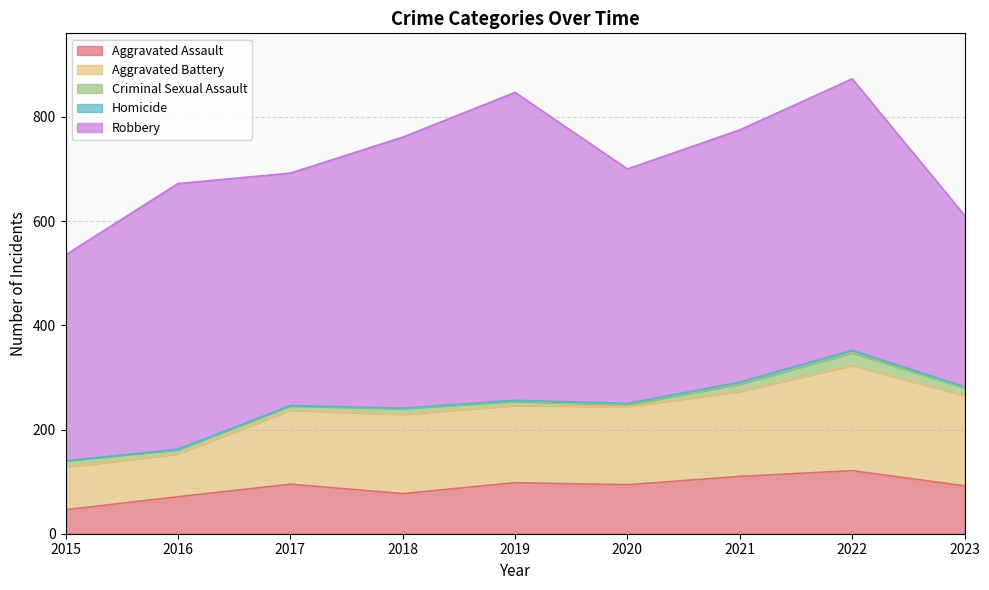

What is the difference between the maximum and minimum values in the Robbery series?

262